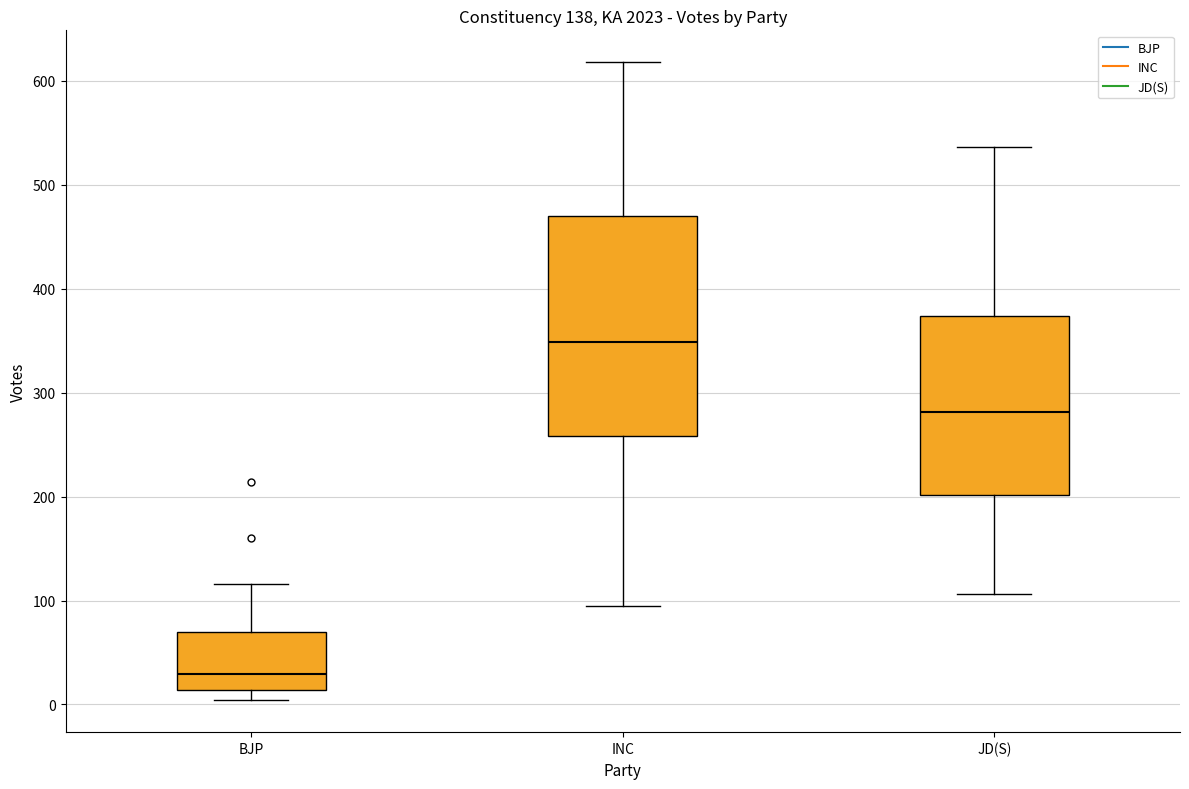

Reading left to right, transcribe this box plot: for each box, give where its median line is, the range the box spans, and where its two whiskers end, as read against the y-axis. The values are not printed on the chart, so give them approximately, as read against the axis.

BJP: median 30, box 10 to 70, whiskers 0 to 120
INC: median 350, box 260 to 470, whiskers 100 to 620
JD(S): median 280, box 200 to 370, whiskers 110 to 540